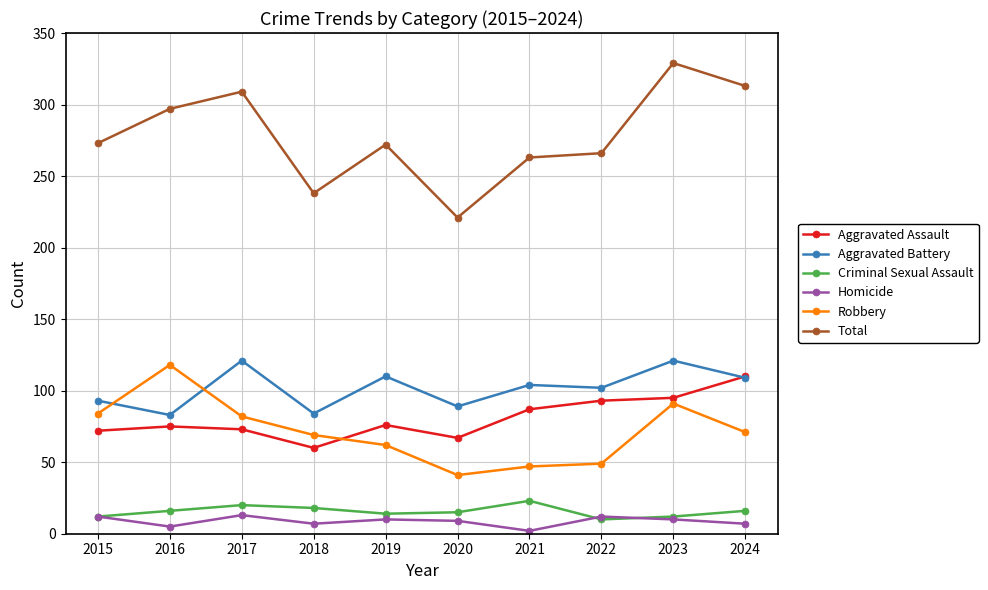

What is the total value across all series at 2024?

626